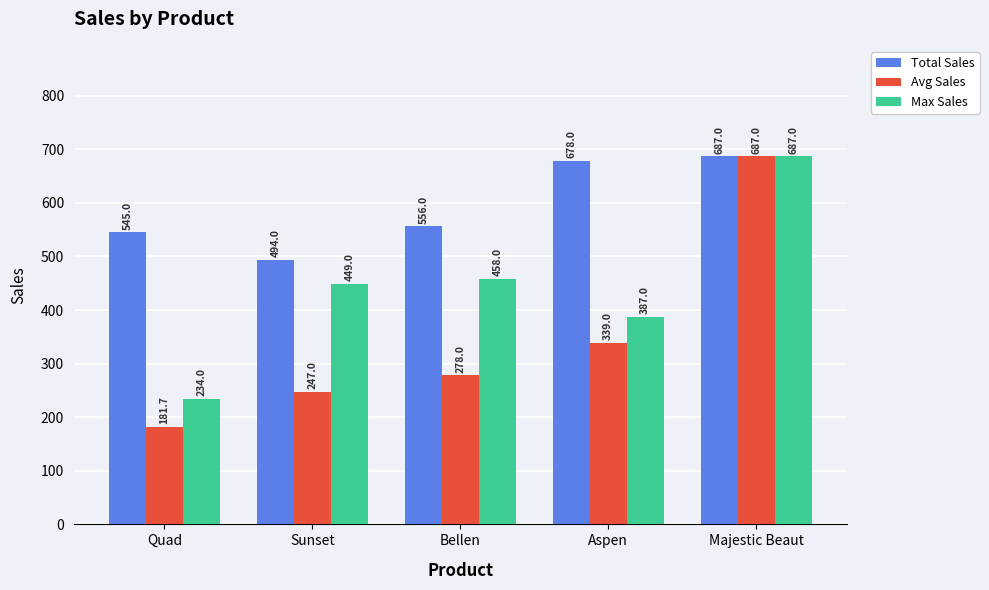

What is the minimum value shown in the chart?

181.7